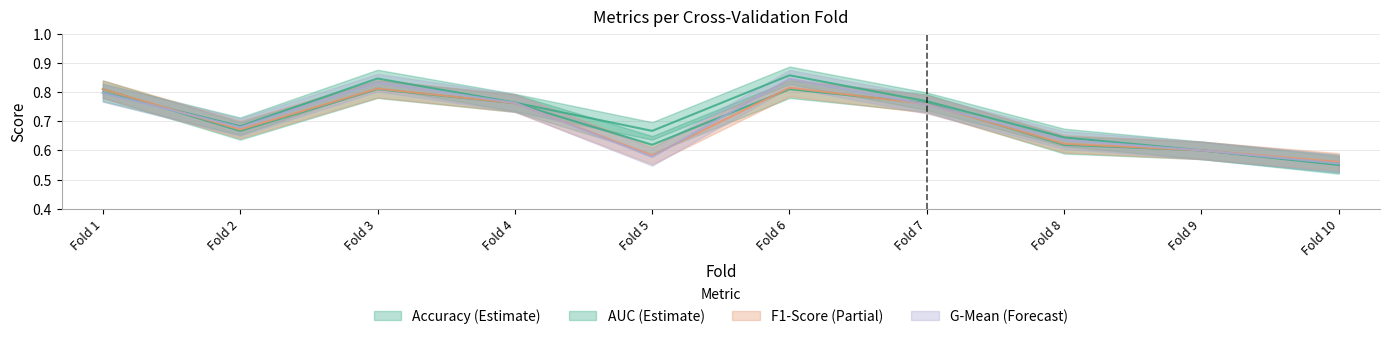

Between which two adjacent categories do f1_score and g_mean first intersect?

Fold 1 and Fold 2